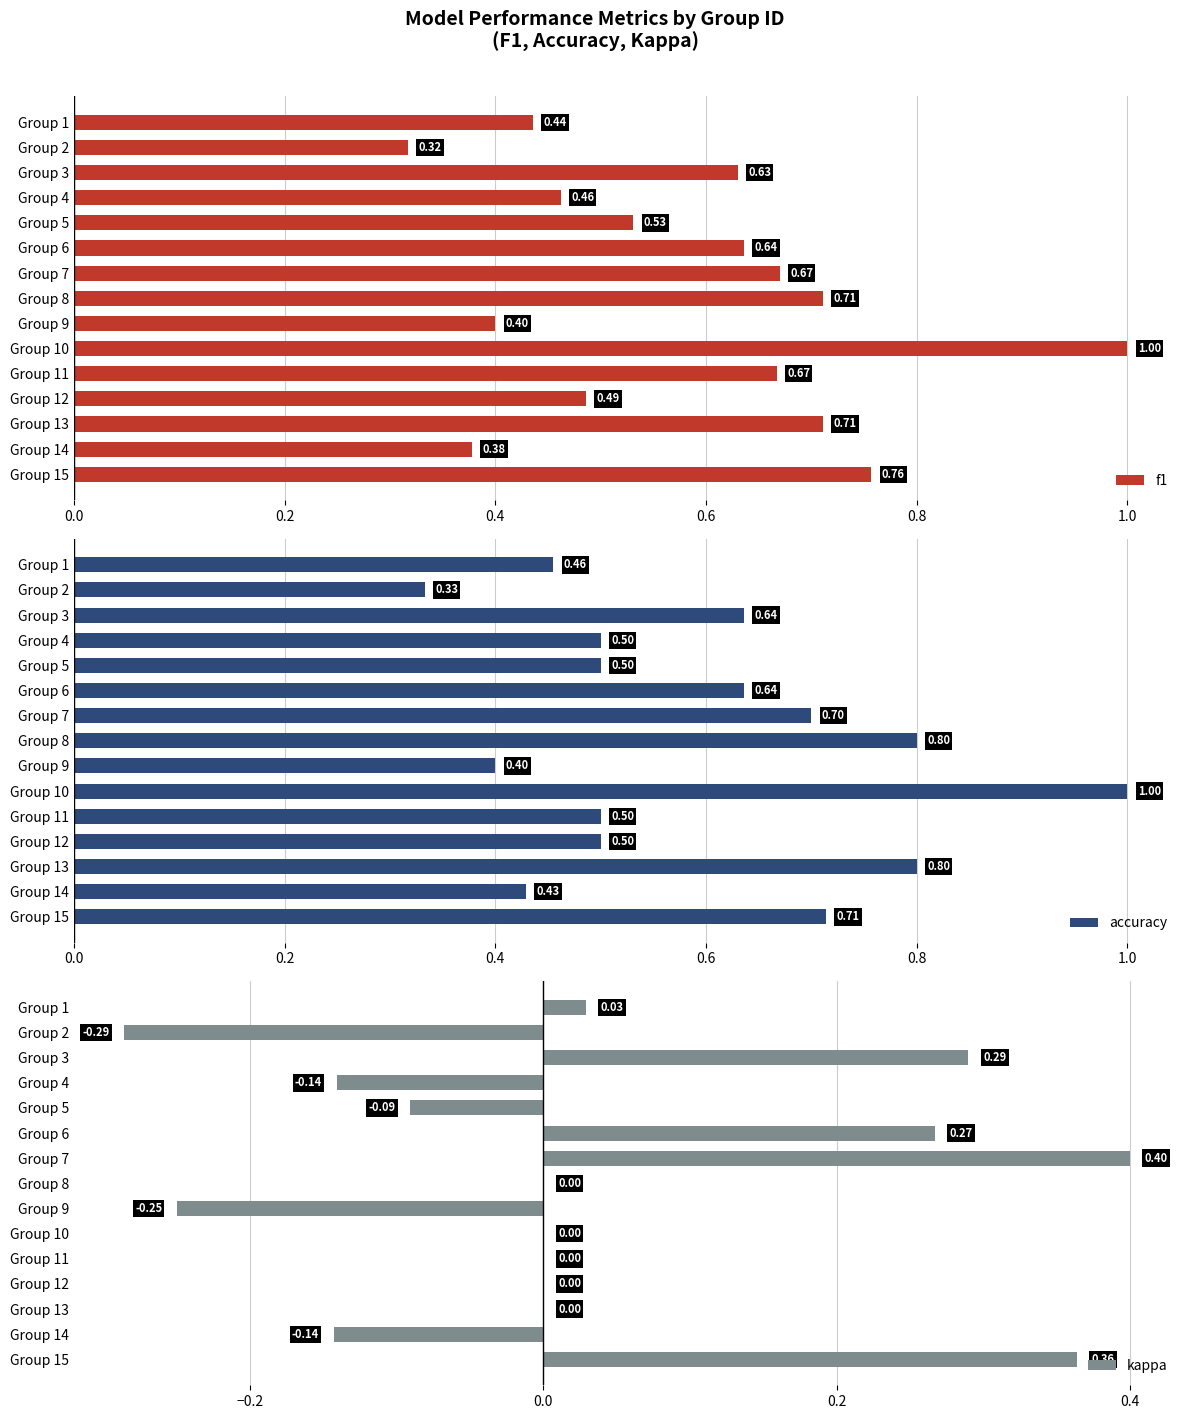

What is the sum of all f1 values?

8.8